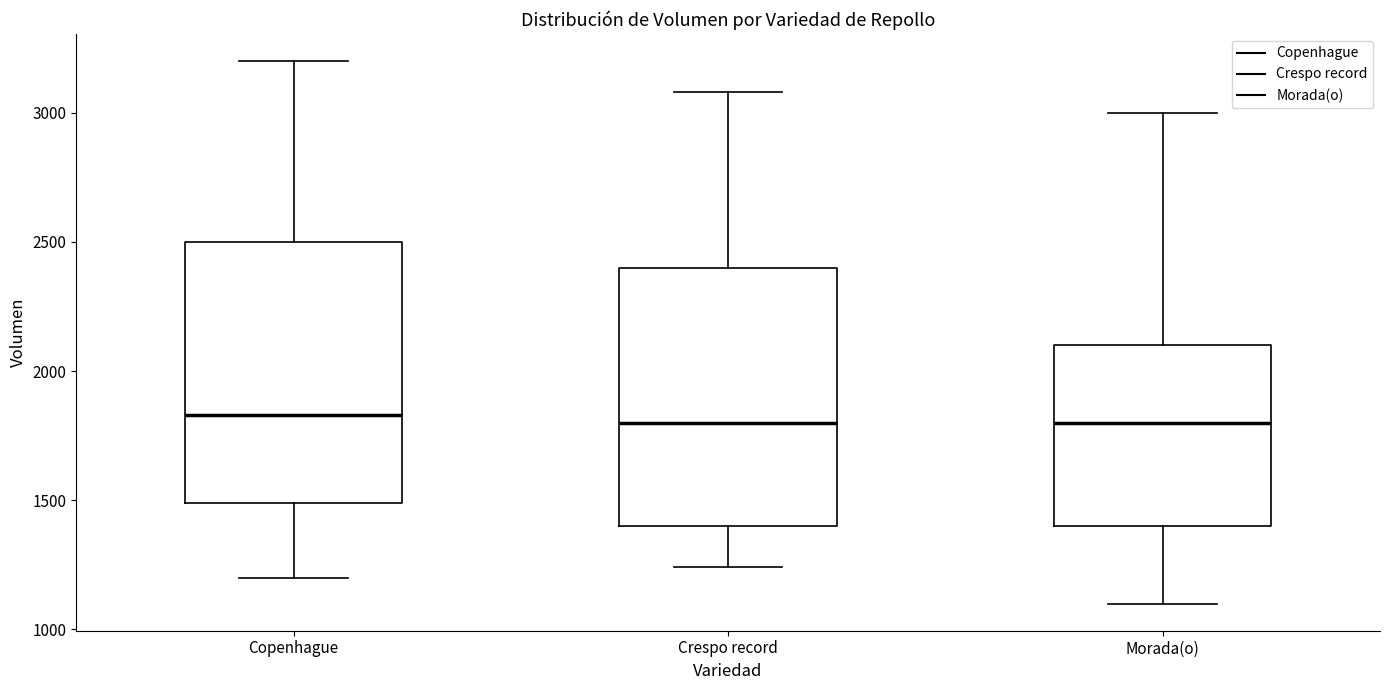

Reading left to right, read every box against the y-axis: the position of its median line, the range the box covers, and the ends of its whiskers. The values are not printed on the chart, so give them approximately, as read against the axis.

Copenhague: median 1850, box 1500 to 2500, whiskers 1200 to 3200
Crespo record: median 1800, box 1400 to 2400, whiskers 1250 to 3100
Morada(o): median 1800, box 1400 to 2100, whiskers 1100 to 3000